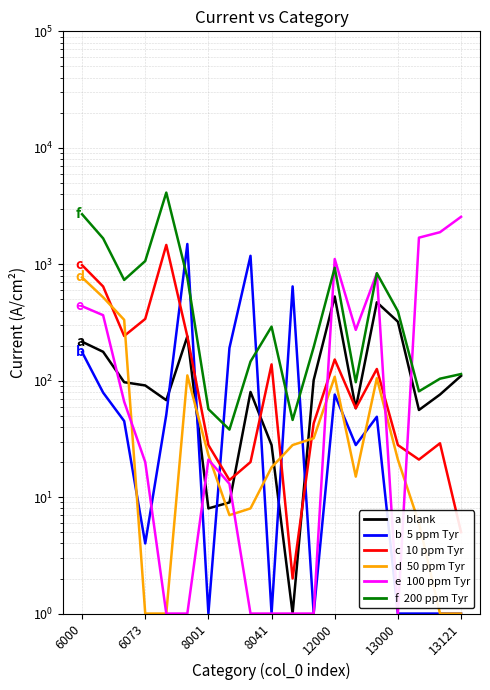

What is the approximate value of 10 ppm Tyr at 8041?

138